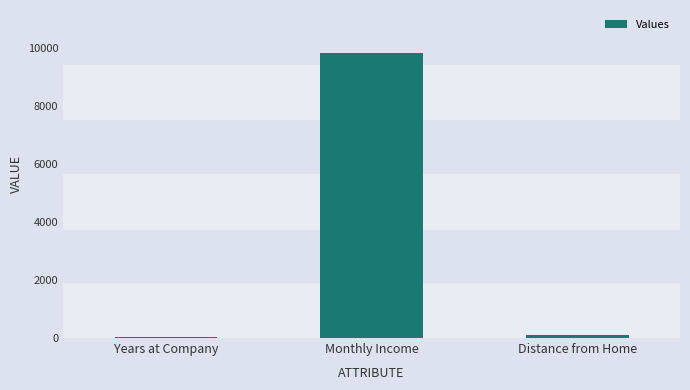

At which label does the data first exceed 99?

Monthly Income